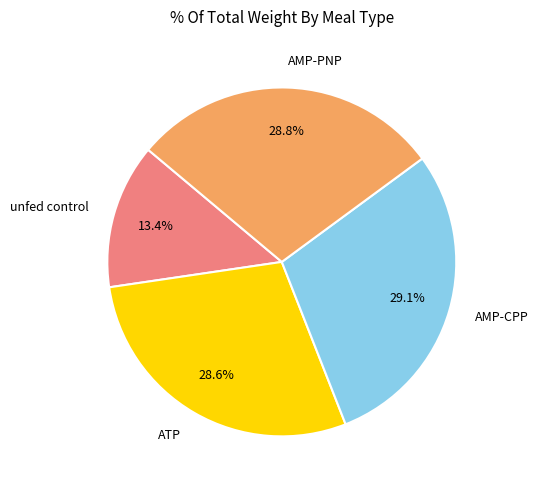

Is there any slice that represents more than half of the pie?

No